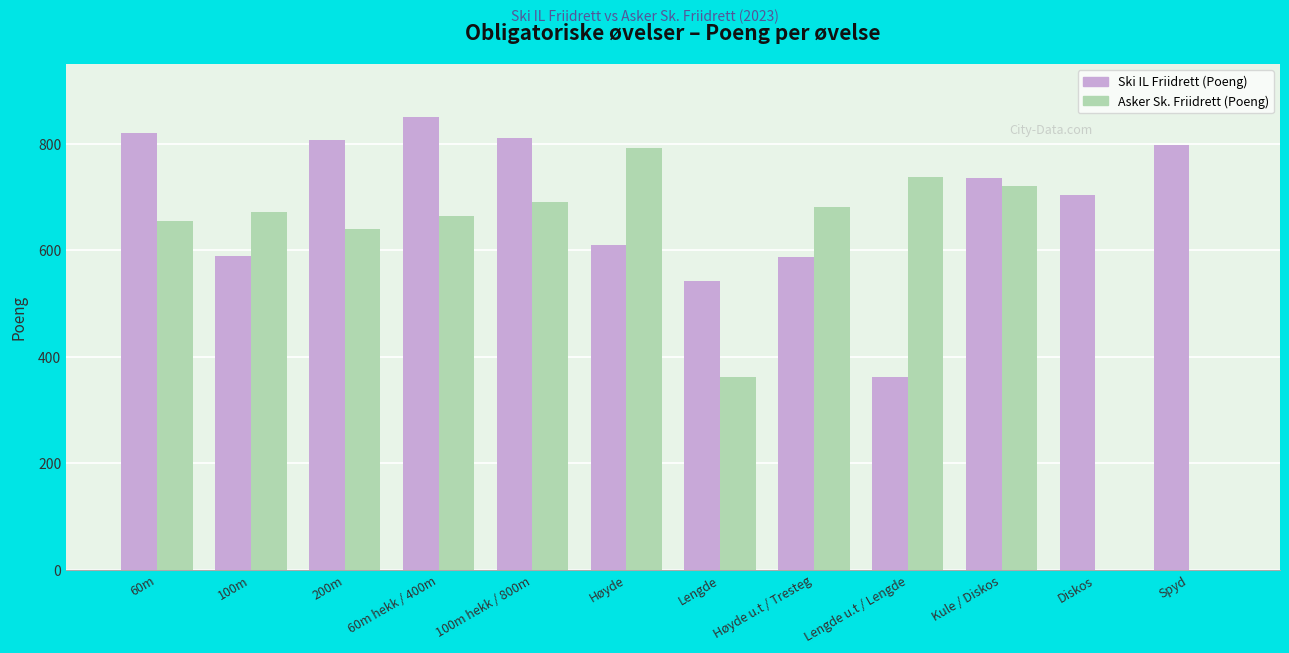

Read the Ski IL Friidrett (Poeng) value at Høyde u.t / Tresteg.

587